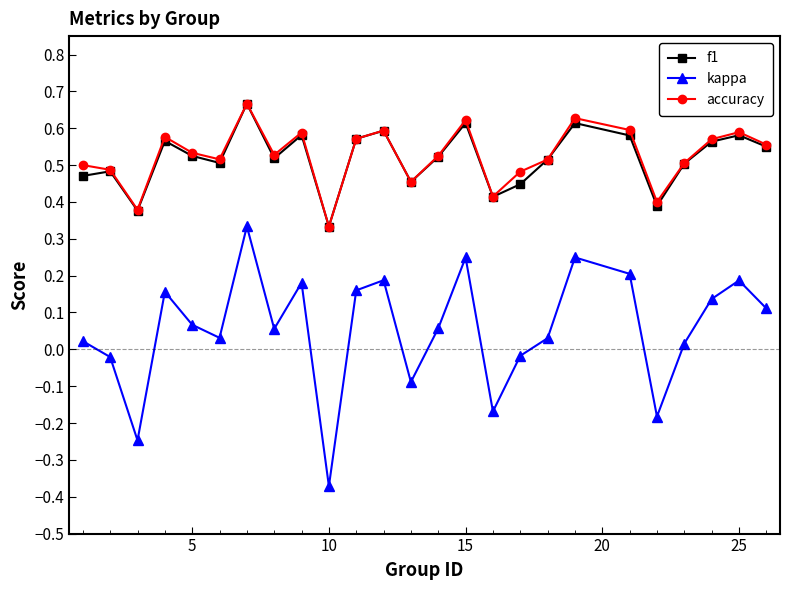

True or false: f1 and kappa intersect in this chart.

False